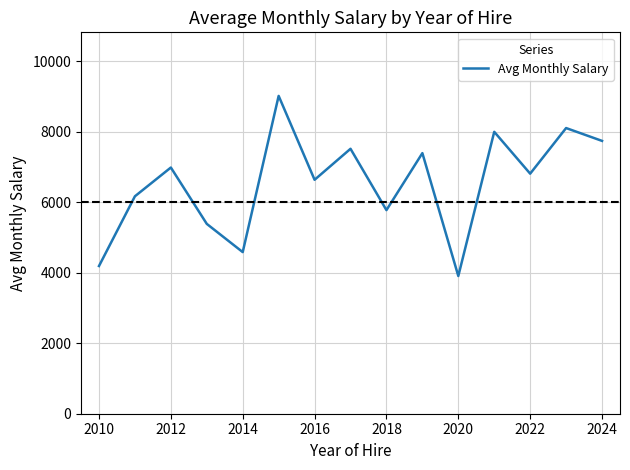

What is the difference between the maximum and minimum values?

5109.0